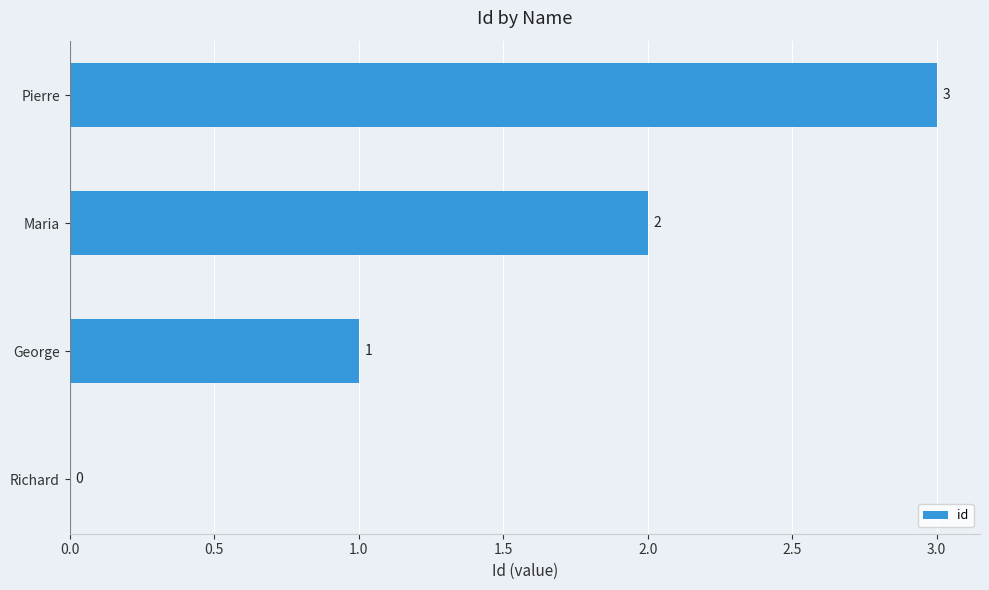

Between Maria and Pierre, which is larger?

Pierre